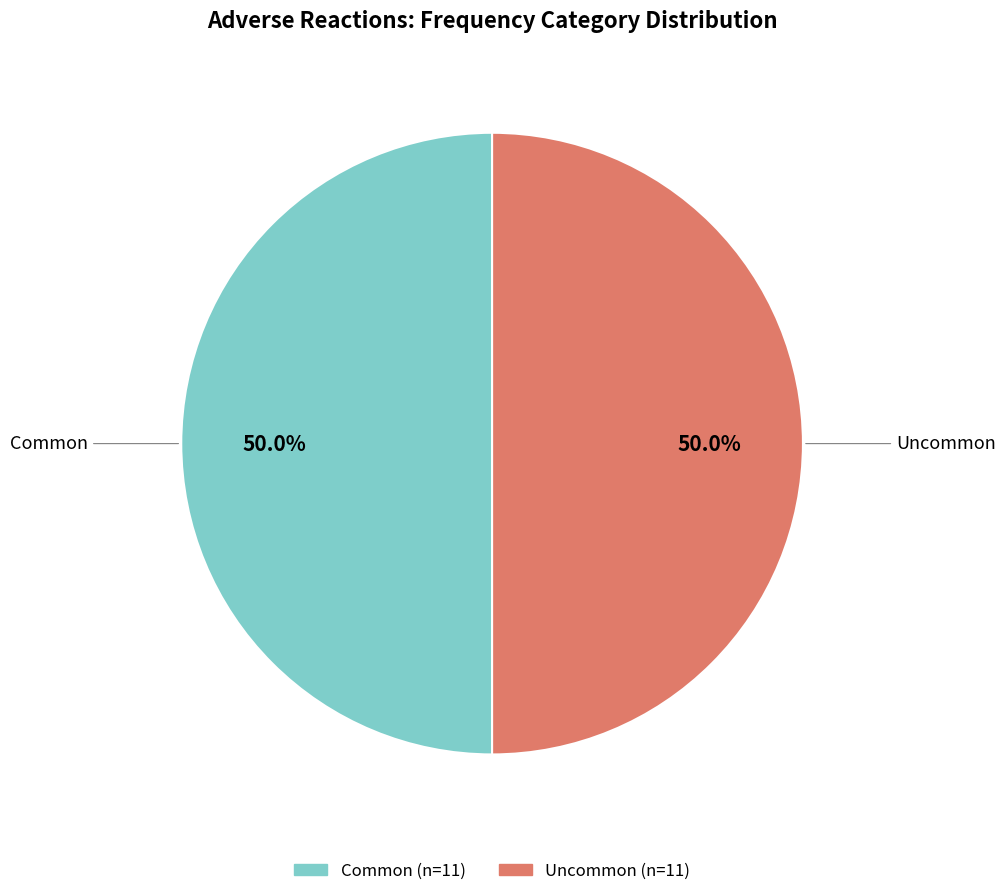

To the nearest percent, what is the difference between the largest and smallest slice percentages?

0%